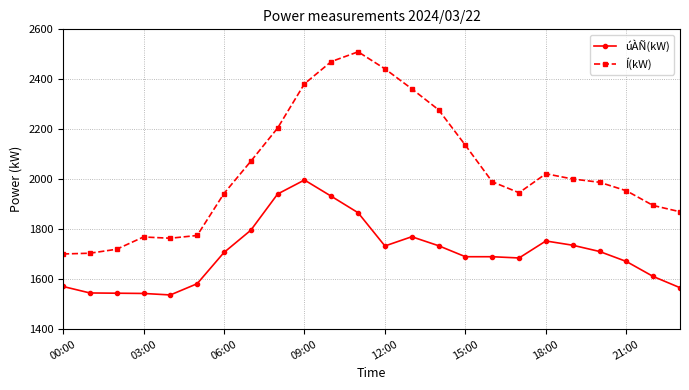

What is the sum of all úÀÑ(kW) values?

40911